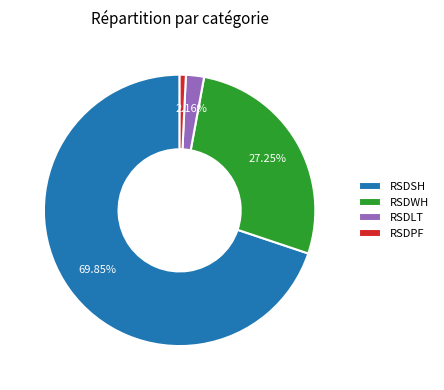

Which category has the biggest portion of the pie?

RSDSH